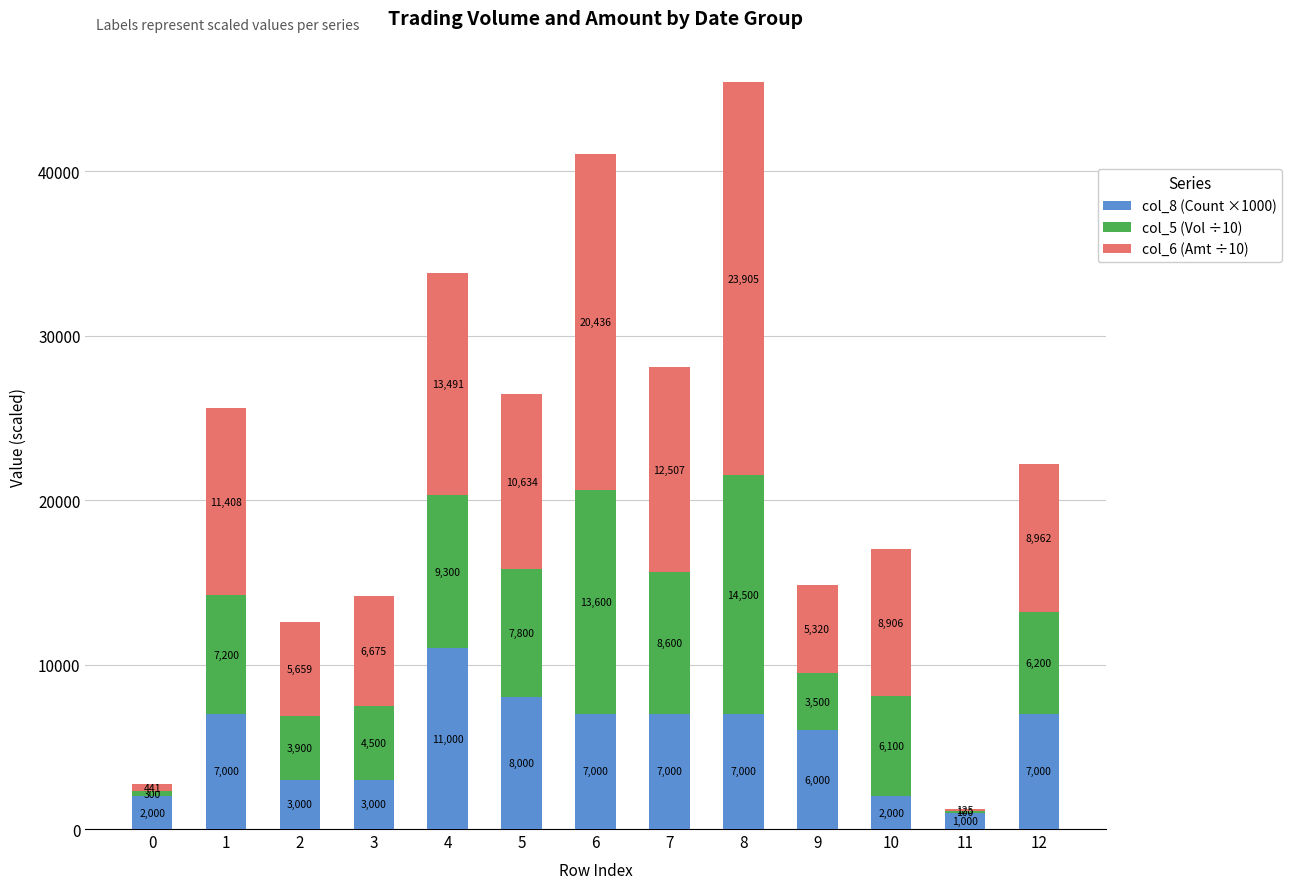

What is the sum of all col_8 (Count ×1000) values?

71000